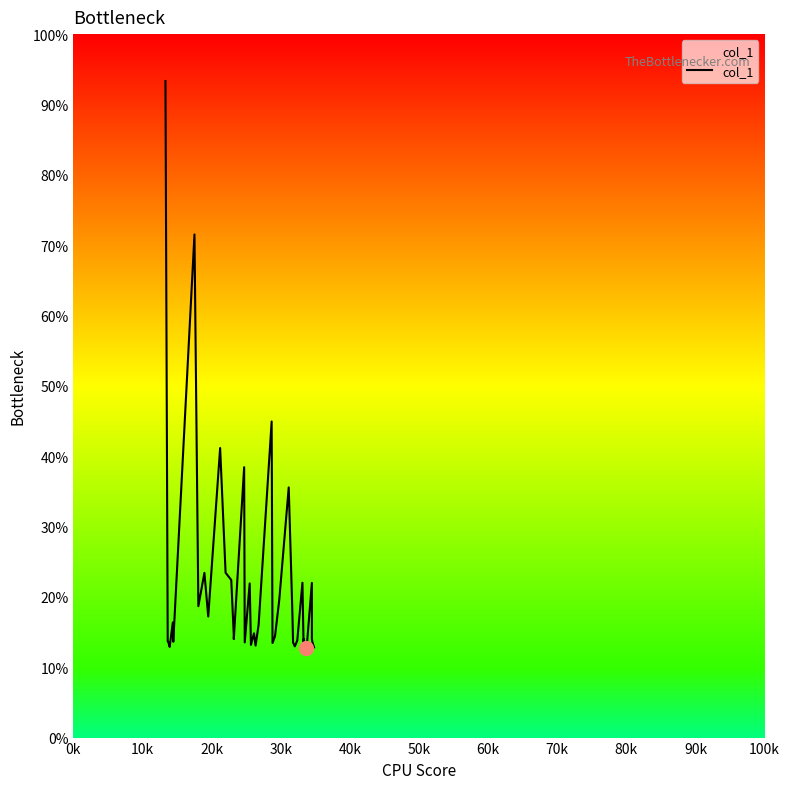

How many lines are shown in the chart?

1